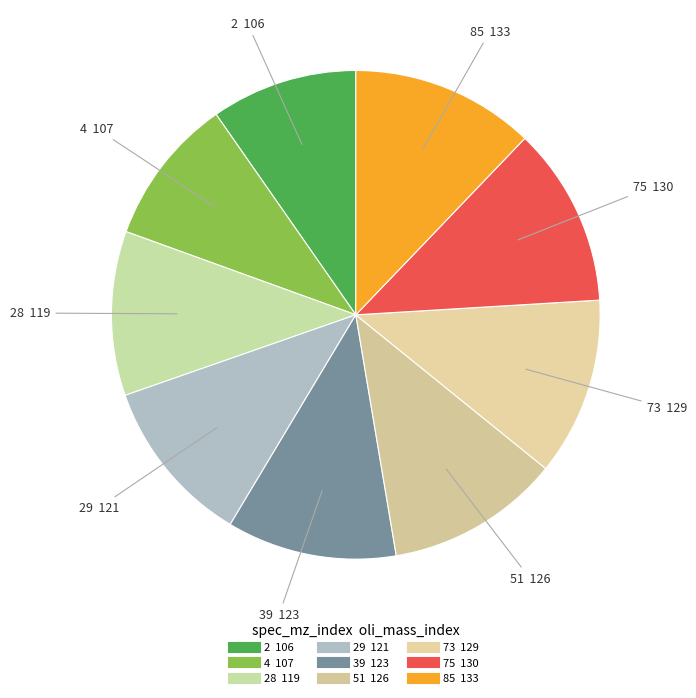

How many segments does this pie chart have?

9